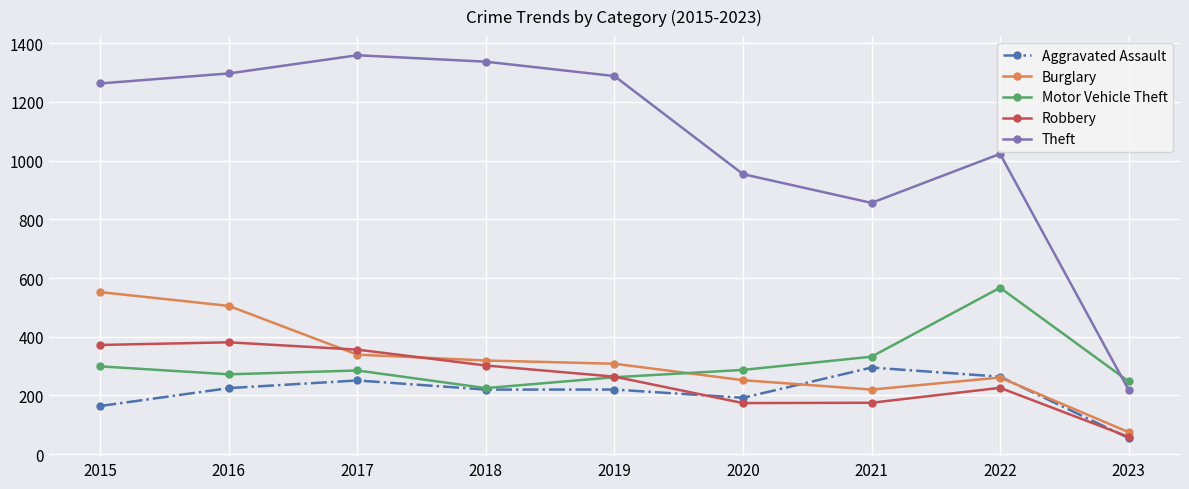

List the series in order of their peak value, lowest first.

Aggravated Assault, Robbery, Burglary, Motor Vehicle Theft, Theft